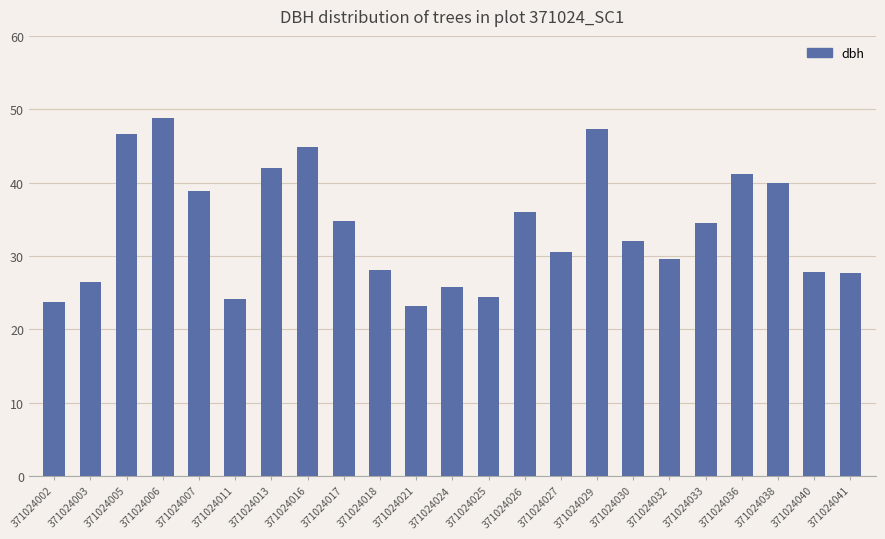

Approximately how many times larger is the value at 371024018 compared to 371024013?

0.7